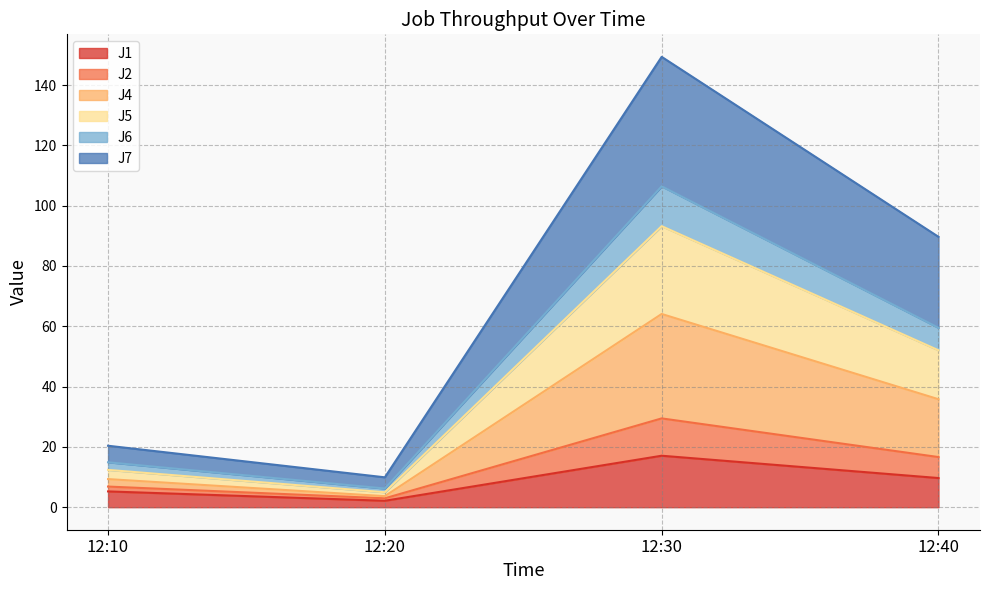

Is the value of J2 at 12:30 greater than the value of J6 at 12:40?

Yes